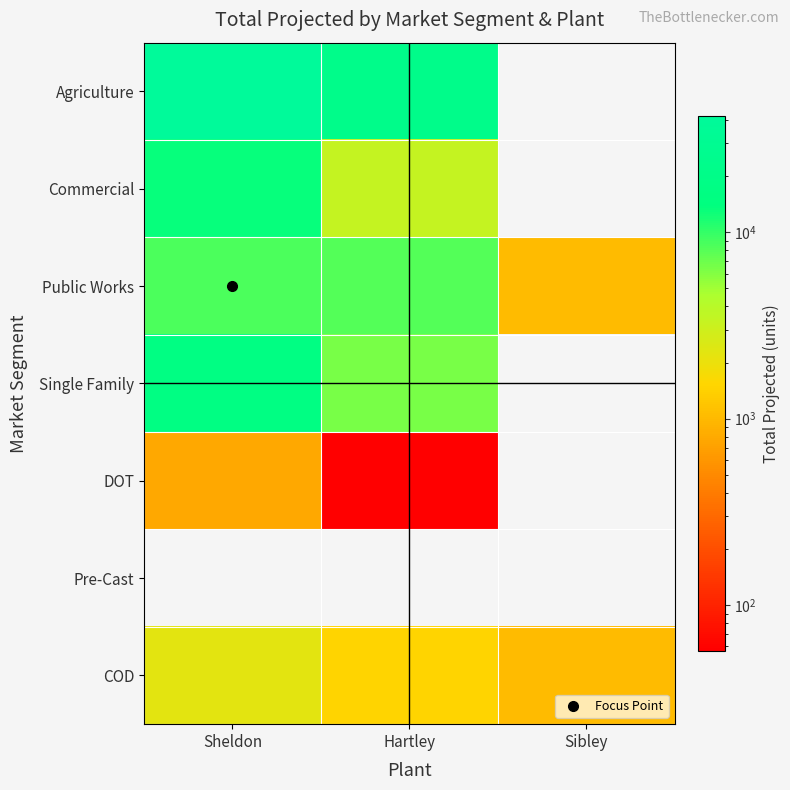

Rank the series by their maximum value, from lowest to highest.

Pre-Cast, DOT, COD, Public Works, Commercial, Single Family, Agriculture